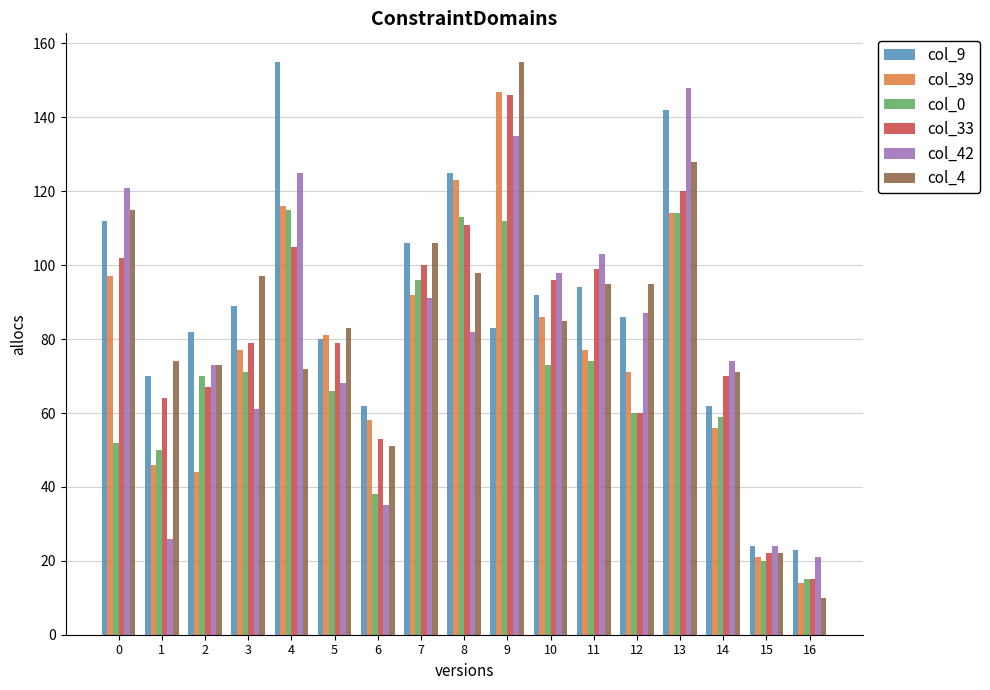

What is the average value of the col_42 series?

81